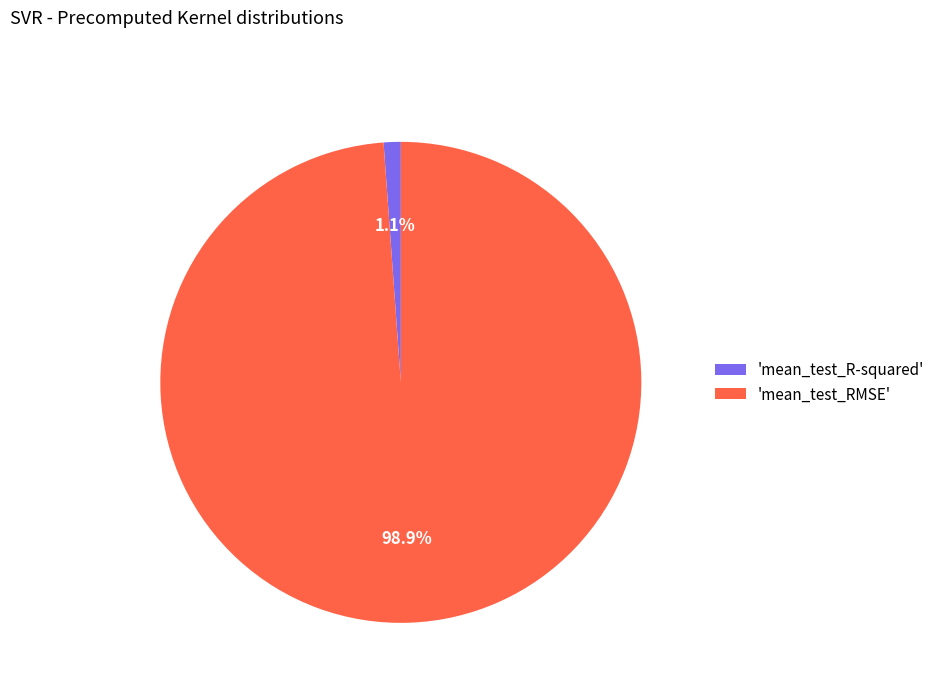

Do 'mean_test_RMSE' and 'mean_test_R-squared' together represent more than half of the pie?

Yes